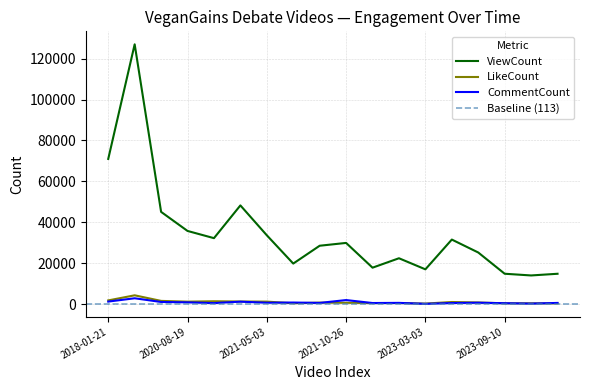

List the series in order of their peak value, highest first.

ViewCount, LikeCount, CommentCount